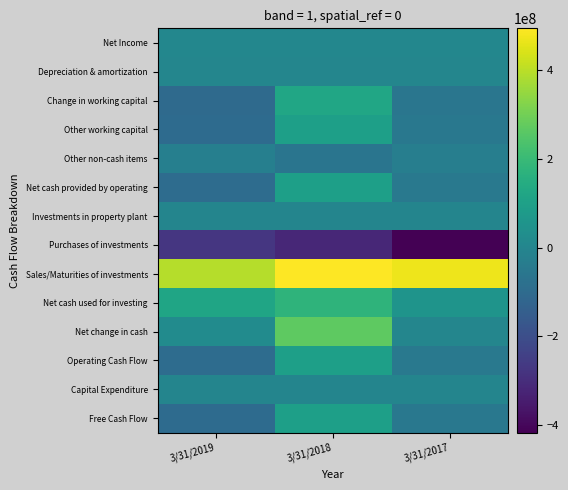

Rank the series by their maximum value, from lowest to highest.

Purchases of investments, Other non-cash items, Investments in property plant, Capital Expenditure, Depreciation & amortization, Net Income, Other working capital, Free Cash Flow, Net cash provided by operating, Operating Cash Flow, Change in working capital, Net cash used for investing, Net change in cash, Sales/Maturities of investments